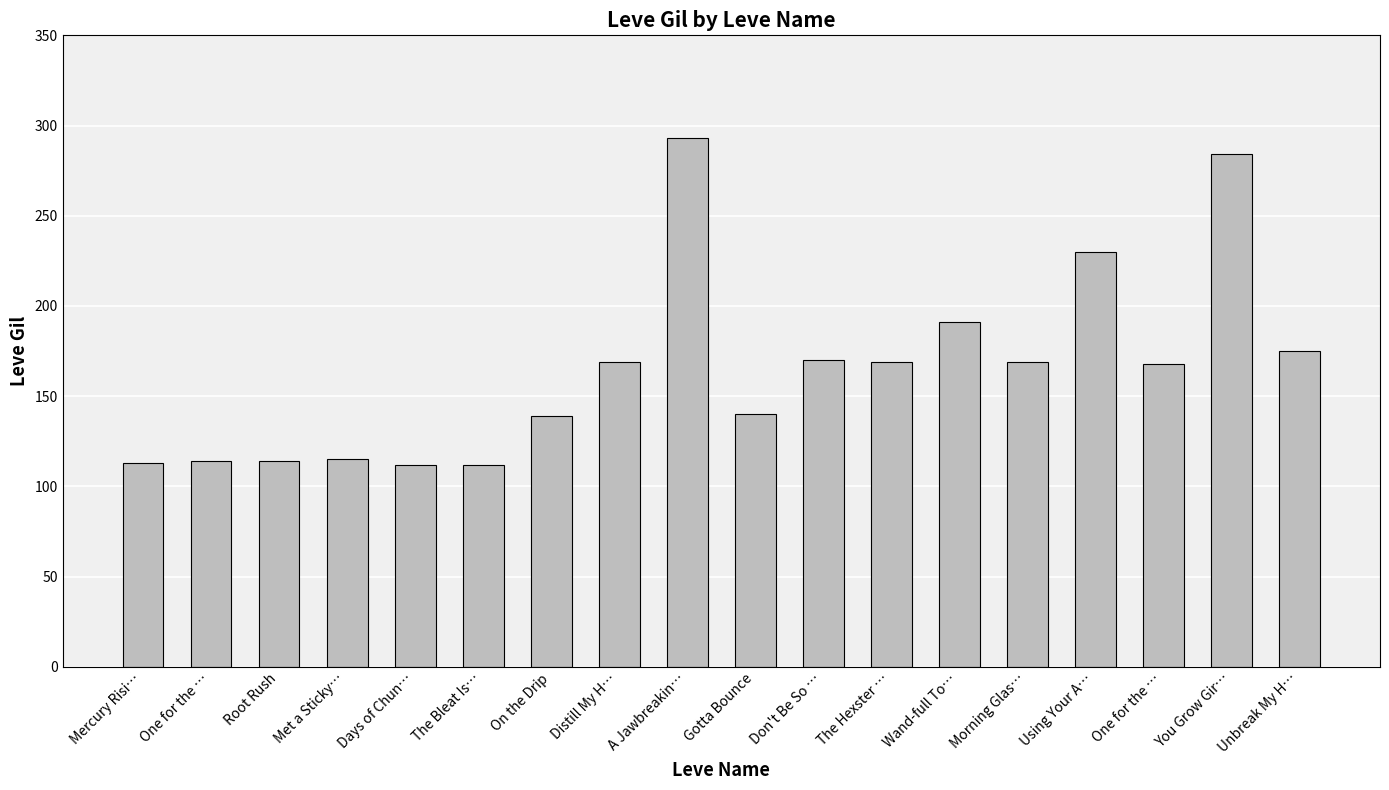

What is the change in value from Days of Chun… to Unbreak My H…?

+63